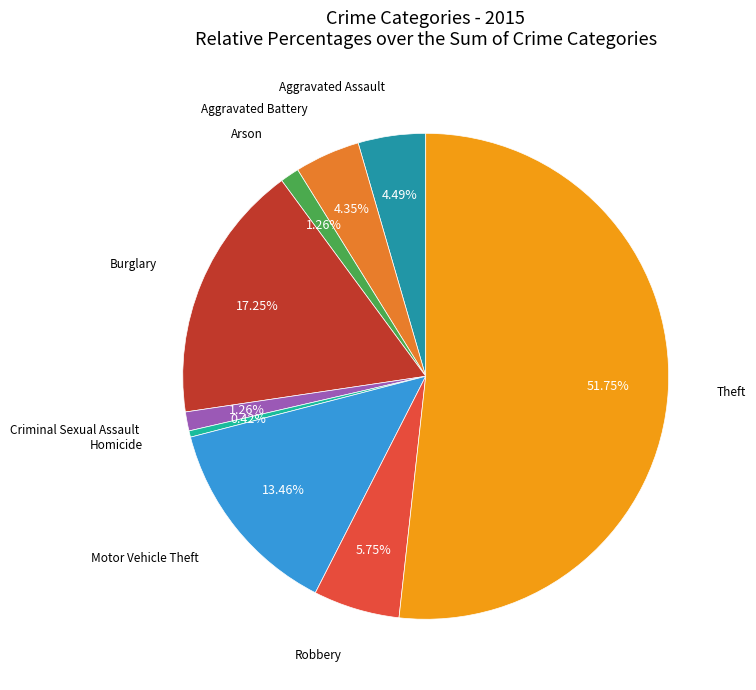

To the nearest percent, what is the average slice percentage?

11%